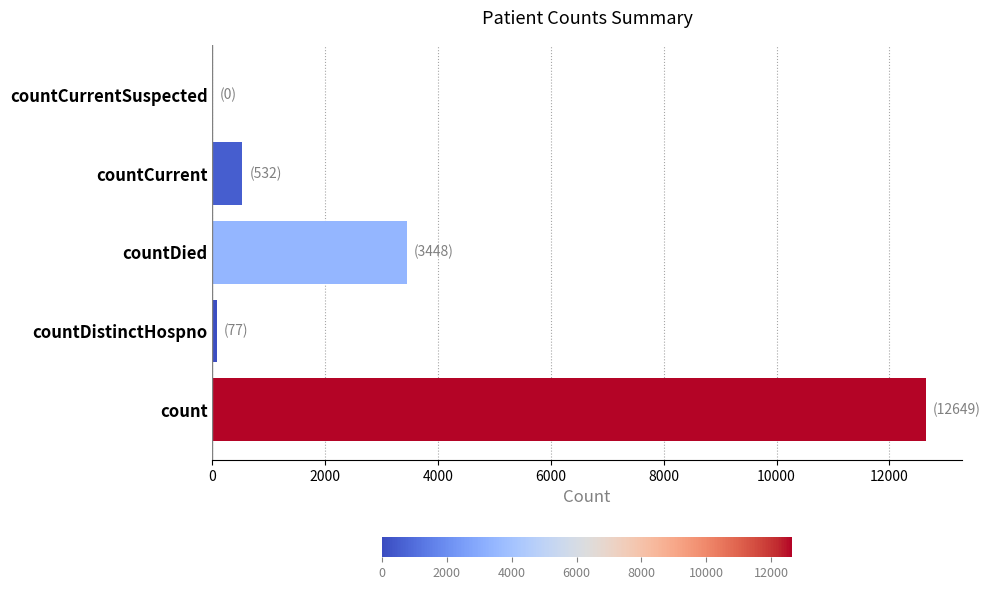

What is the change in value from countDied to countCurrent?

-2916